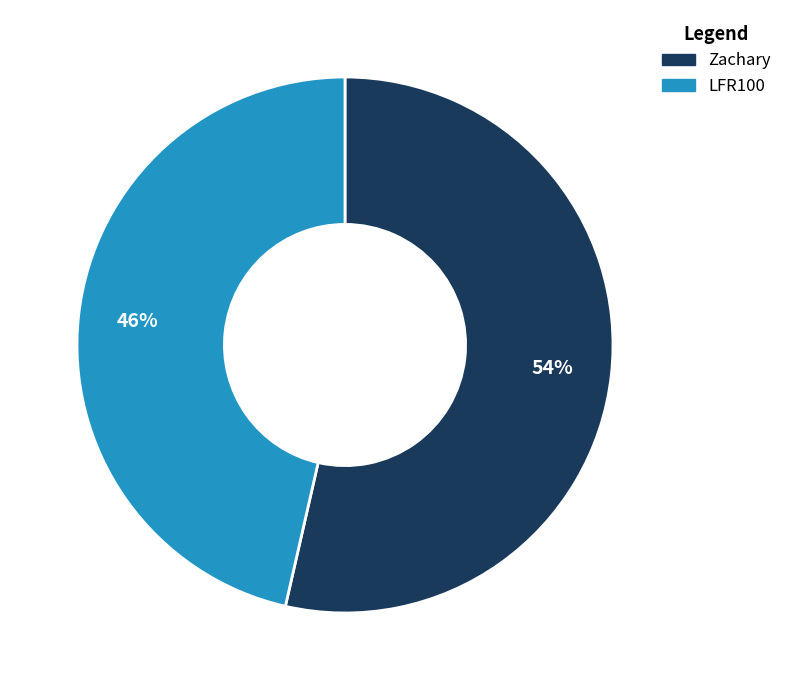

Is there a majority slice in this chart?

Yes